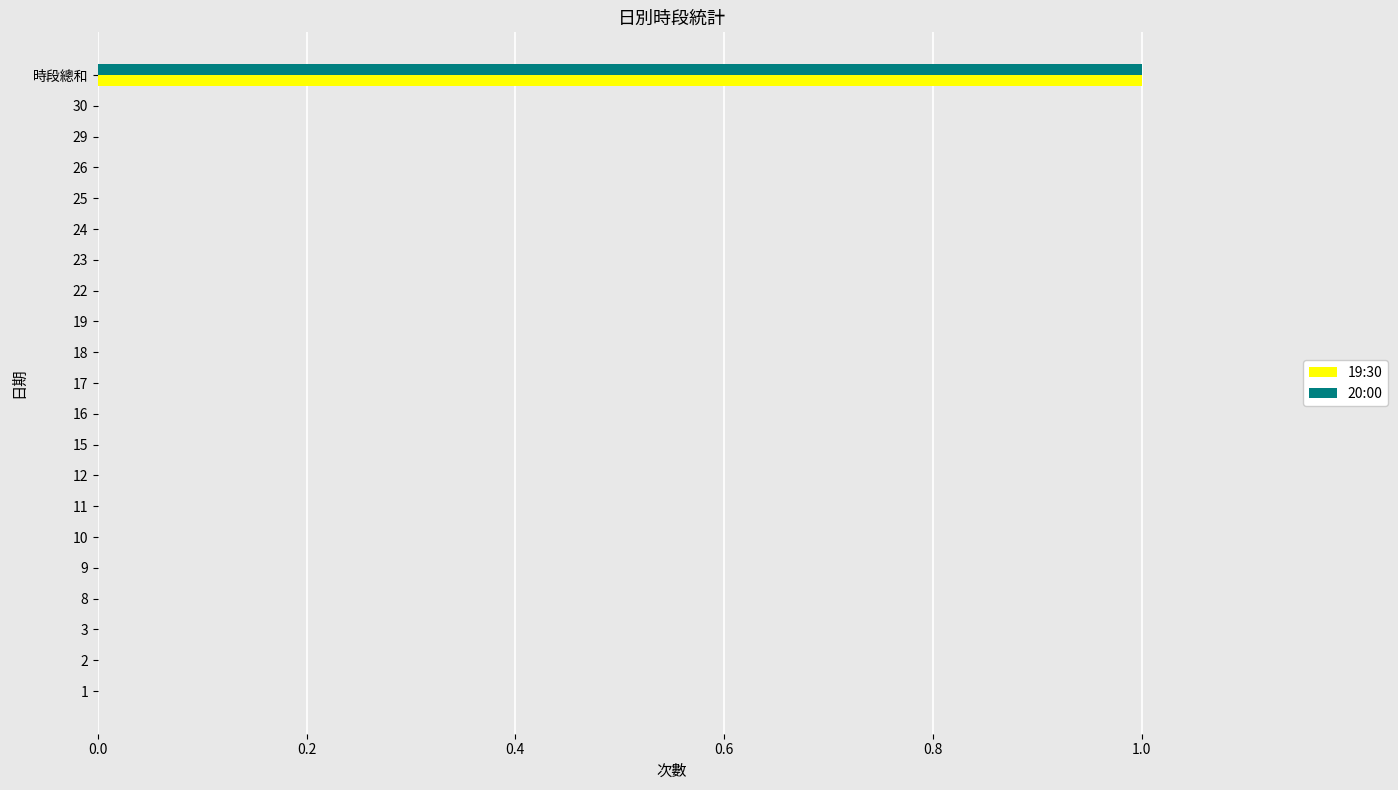

What are all the series names shown in the legend?

19:30, 20:00